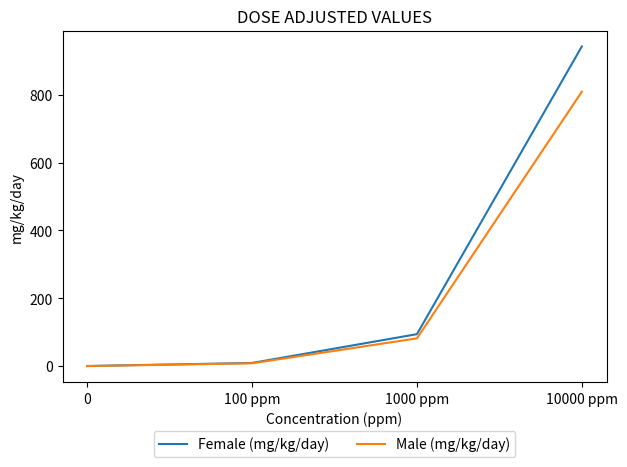

Is it true that Female (mg/kg/day) equals 9.1 at 100 ppm?

True